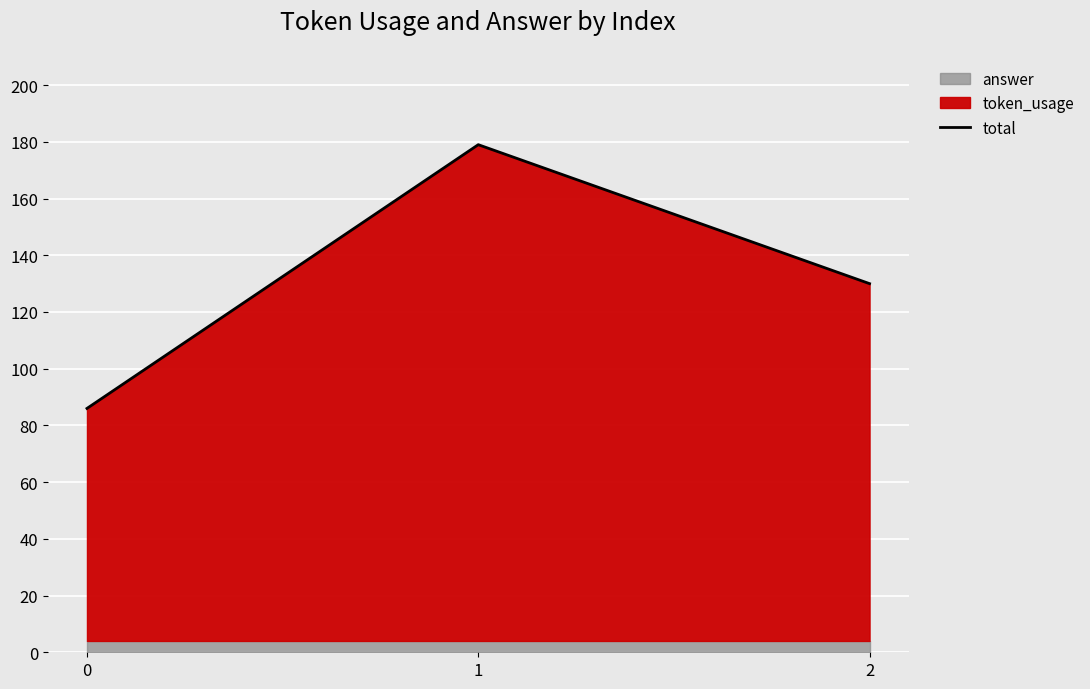

What is the difference between the maximum and minimum values?

93